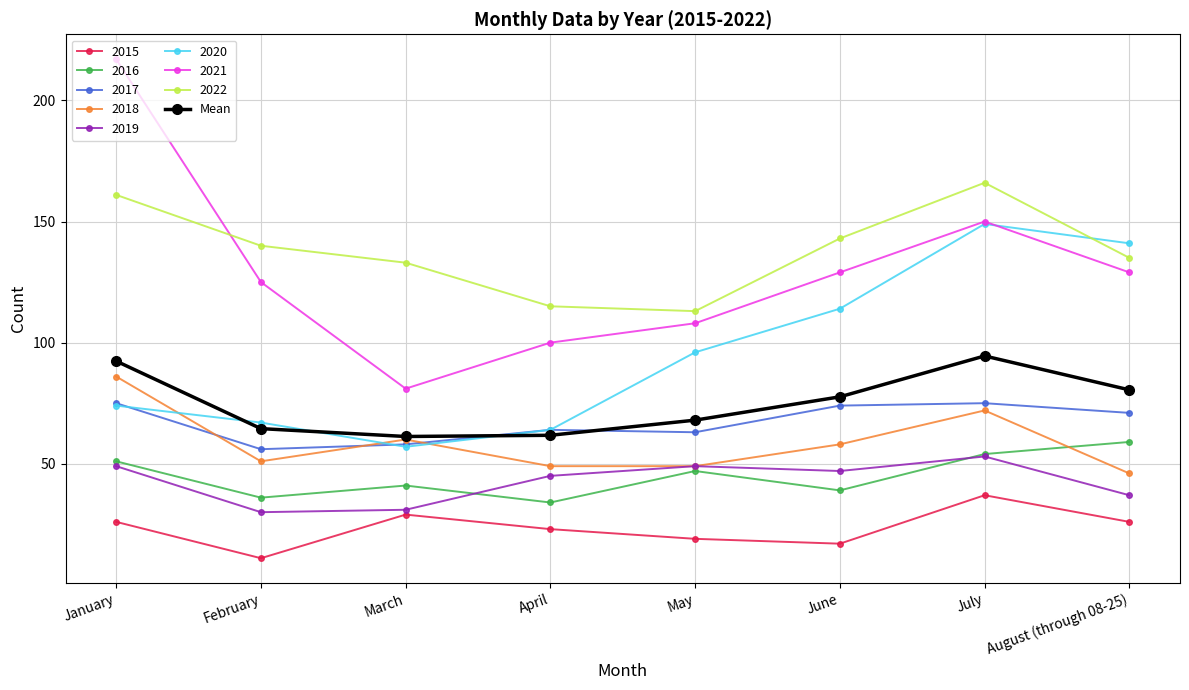

How many lines are shown in the chart?

9